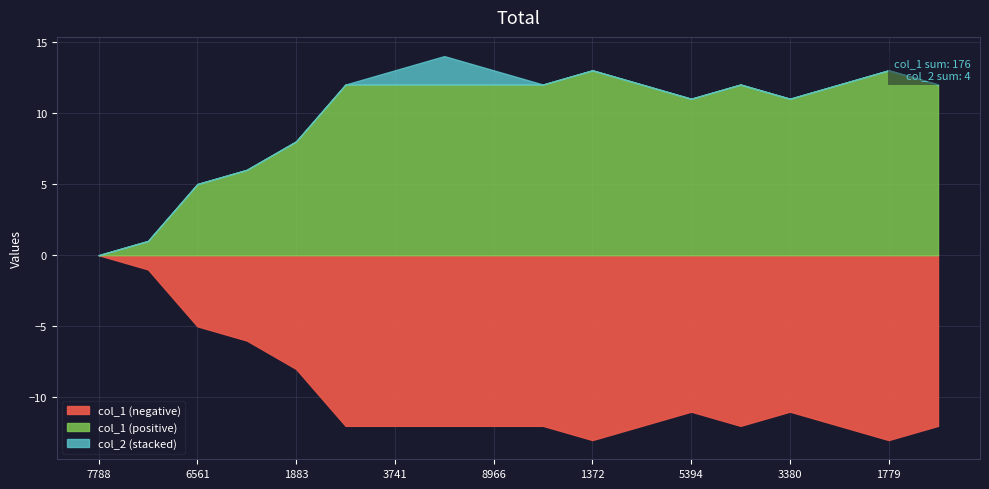

At which label does col_2 reach its peak?

1510765725